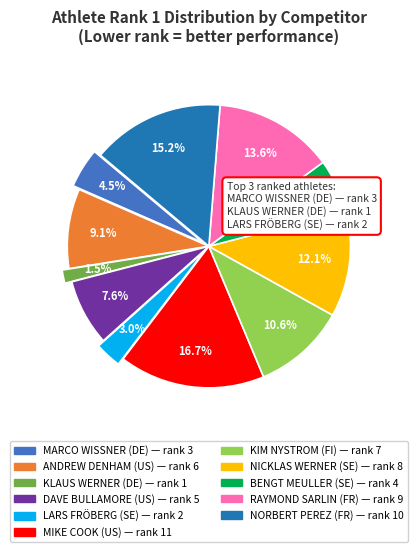

Rank the categories by value from highest to lowest.

MIKE COOK, NORBERT PEREZ, RAYMOND SARLIN, NICKLAS WERNER, KIM NYSTROM, ANDREW DENHAM, DAVE BULLAMORE, BENGT MEULLER, MARCO WISSNER, LARS FRÖBERG, KLAUS WERNER